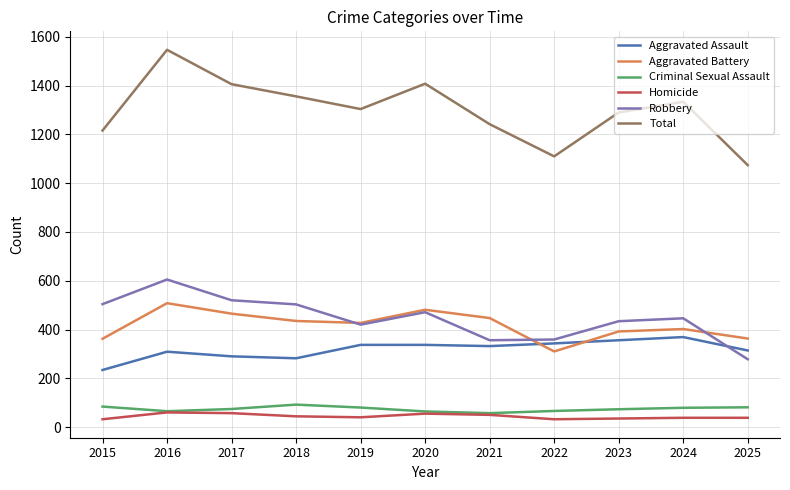

True or false: Total has a value of 1334 at 2024.

True